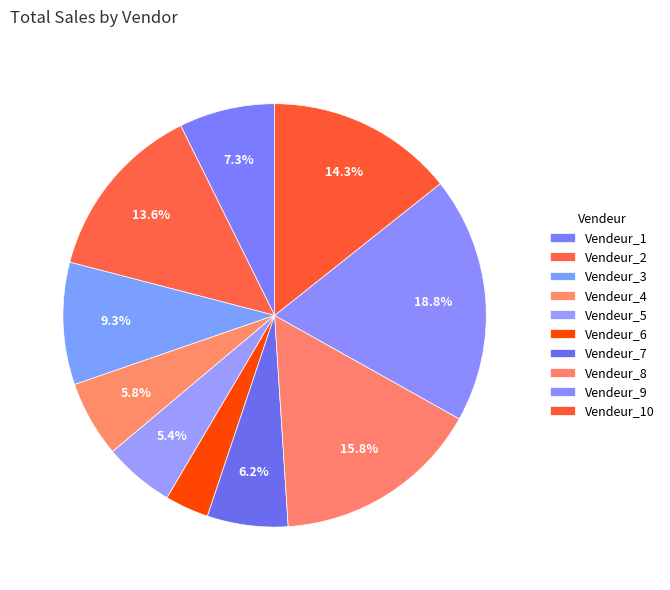

Is it true that Vendeur_10 is 14% of the pie?

True